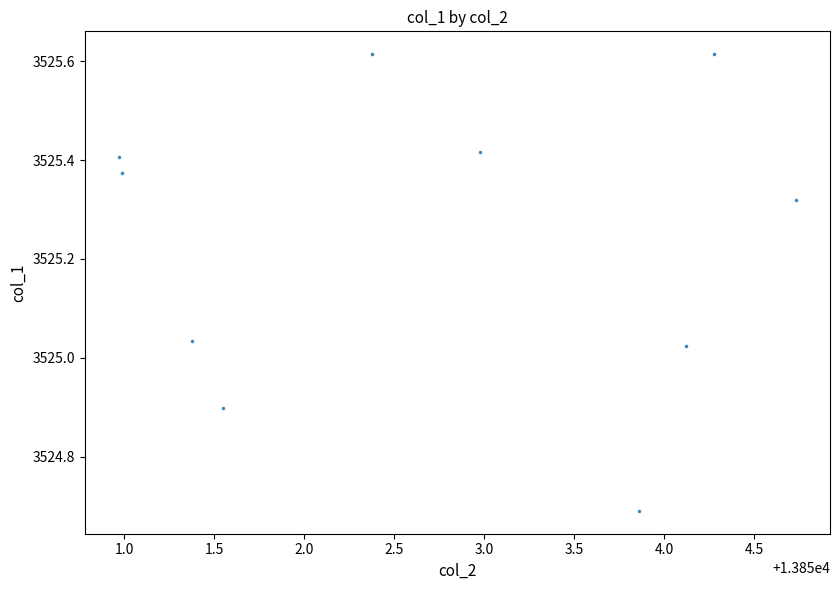

What is the range of Y values (max minus min)?

0.9